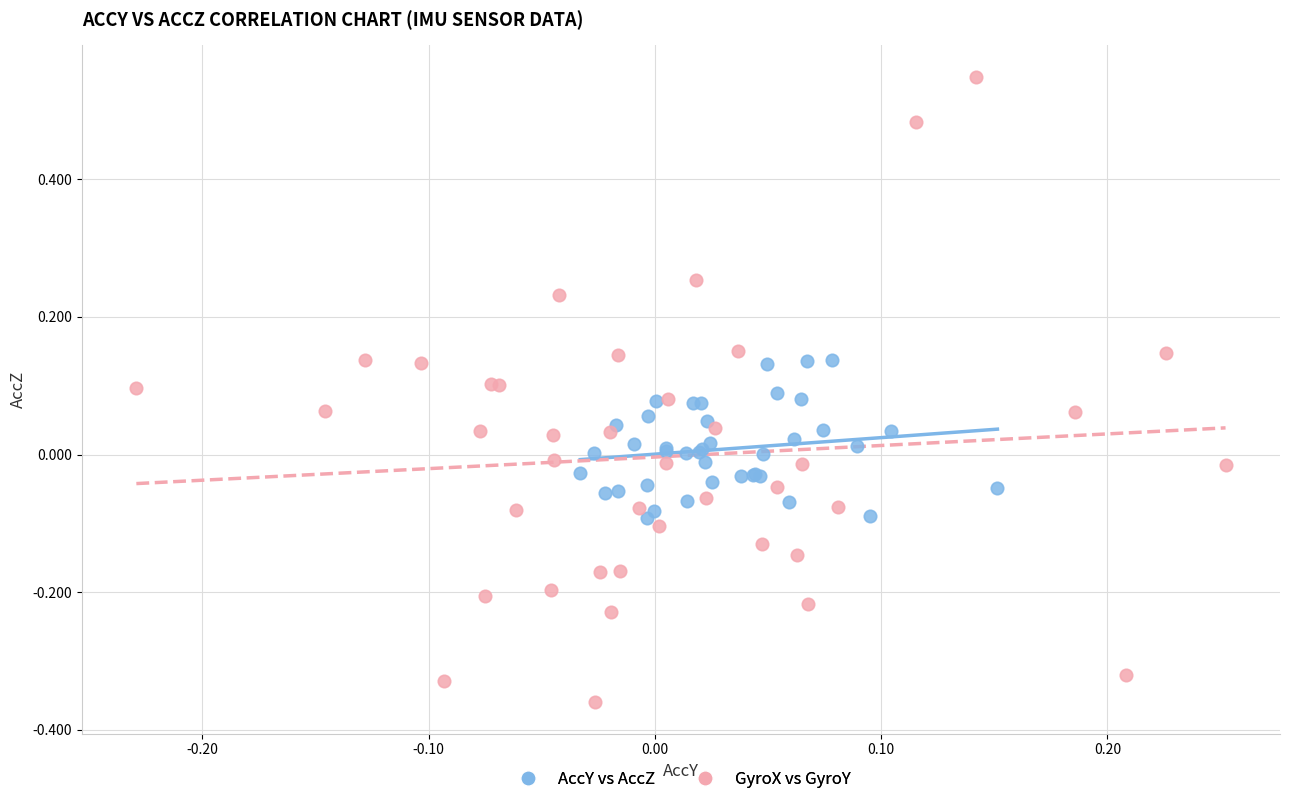

Which series contains the highest Y value?

GyroX vs GyroY